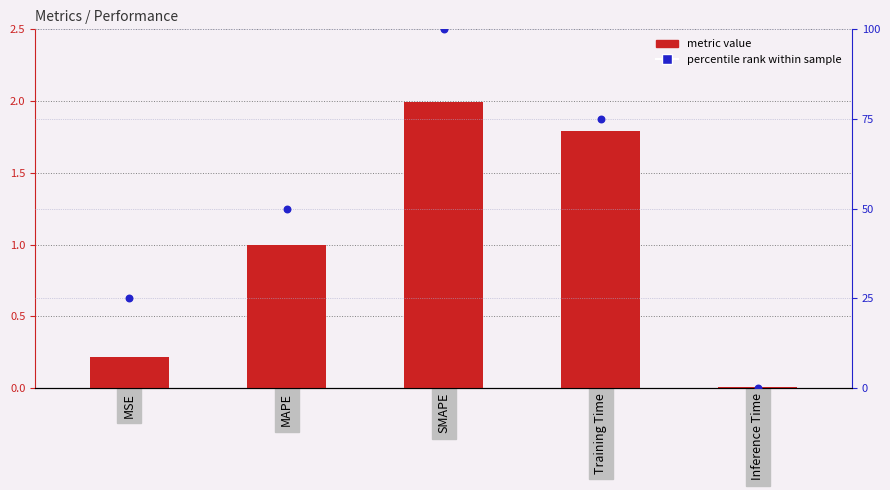

At which category is the sum across all series the highest?

SMAPE